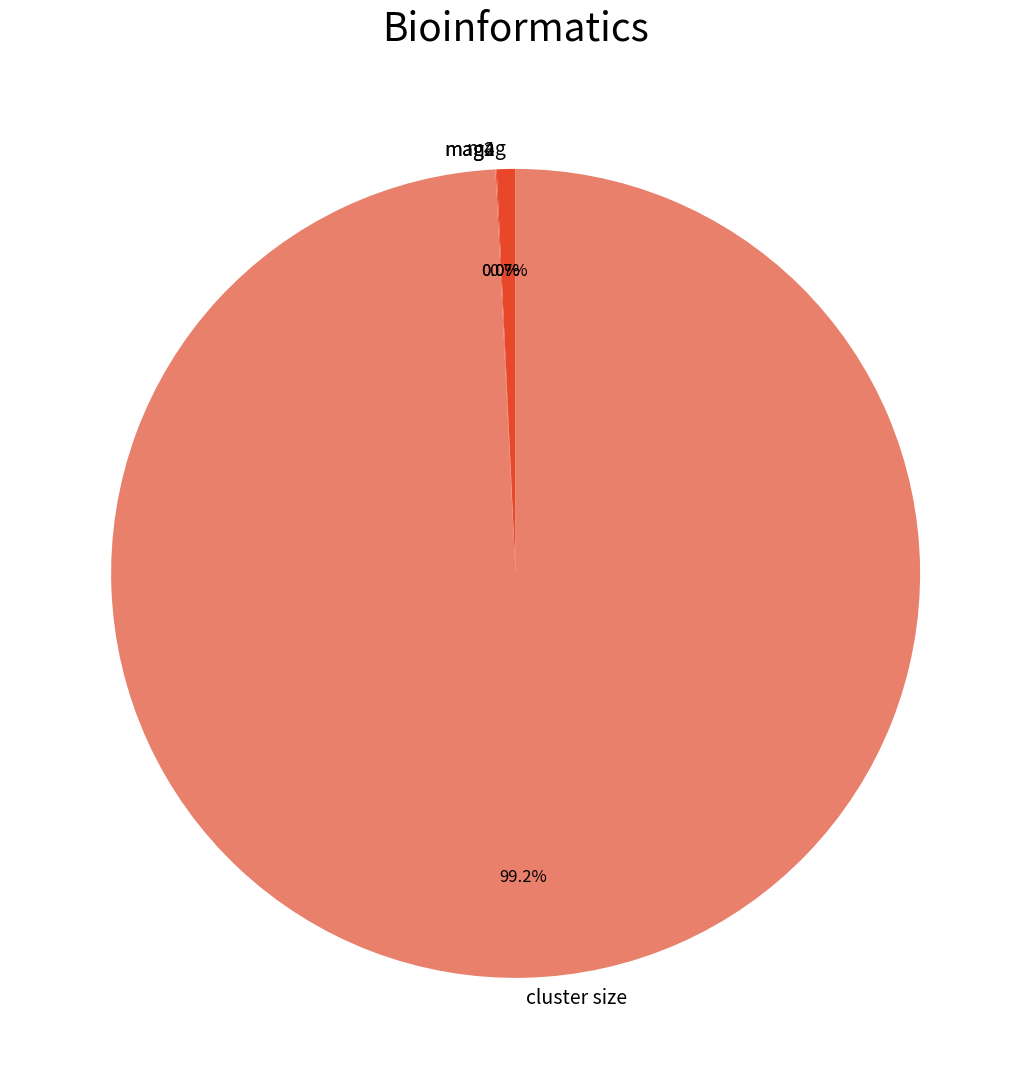

Between mag and cluster size, which is larger?

cluster size